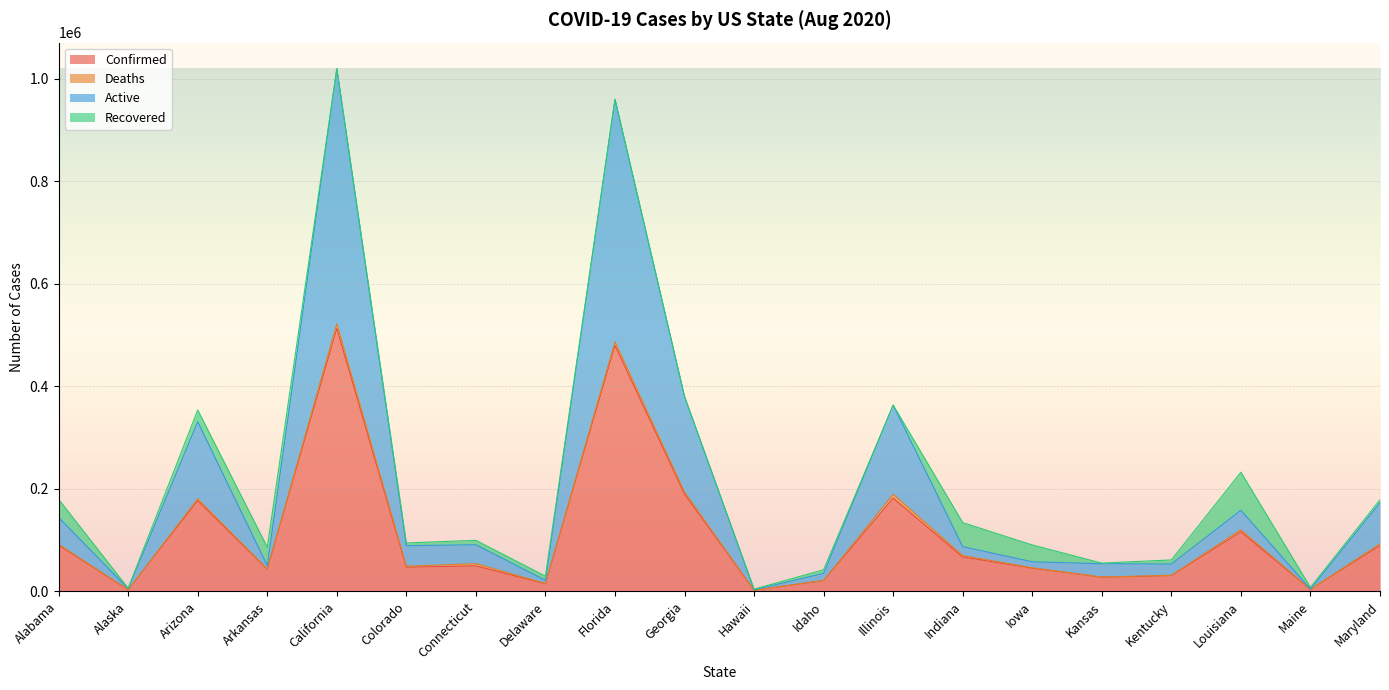

What position from the left is Colorado?

6